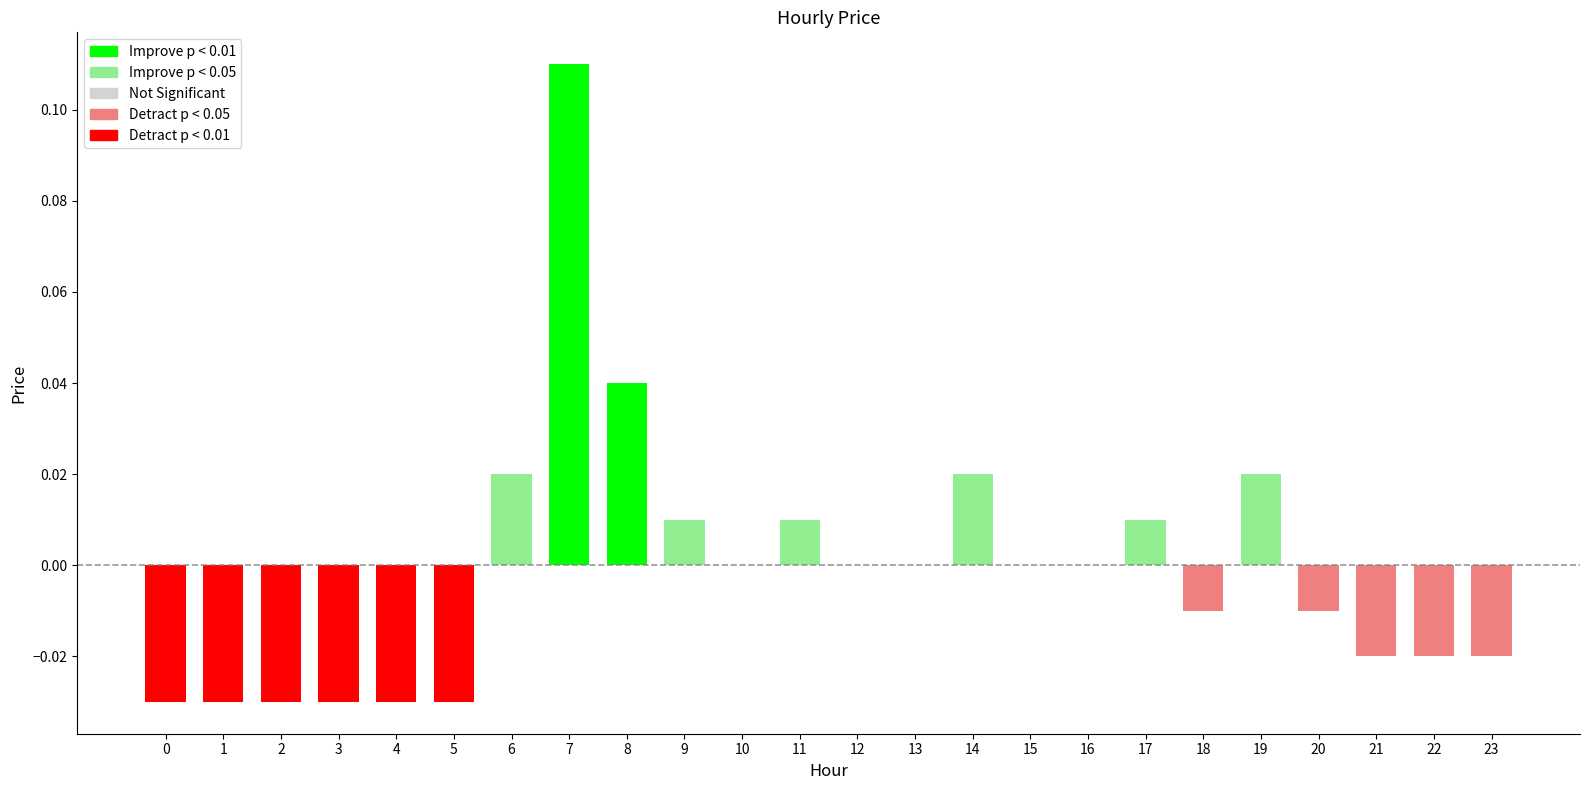

True or false: the data shows 0.0 at 11.

False